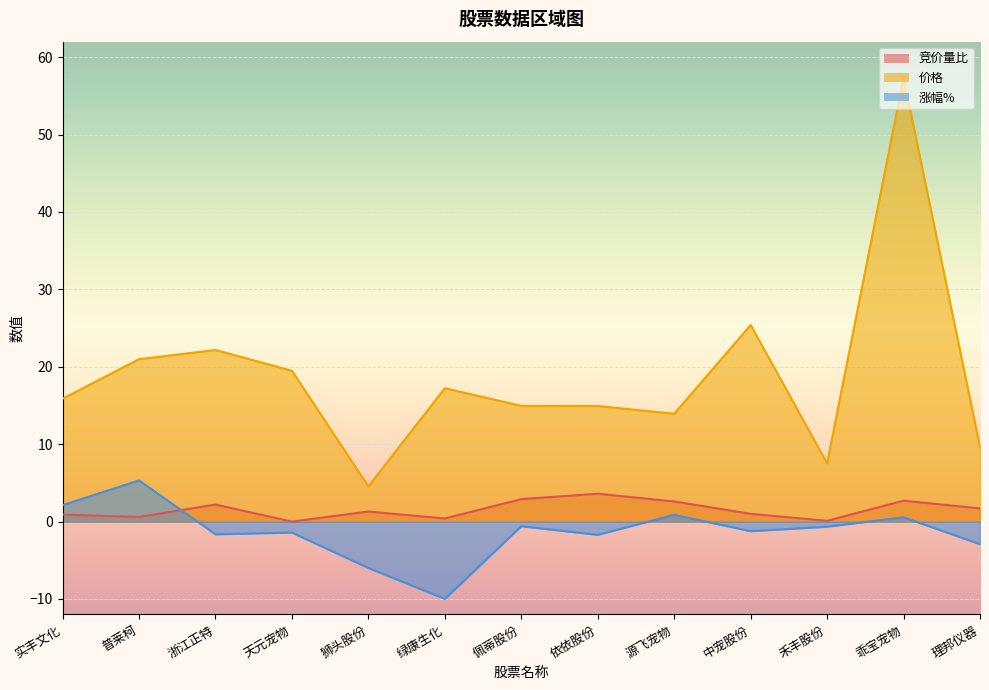

Rank the series by their maximum value, from lowest to highest.

竞价量比, 涨幅%, 价格